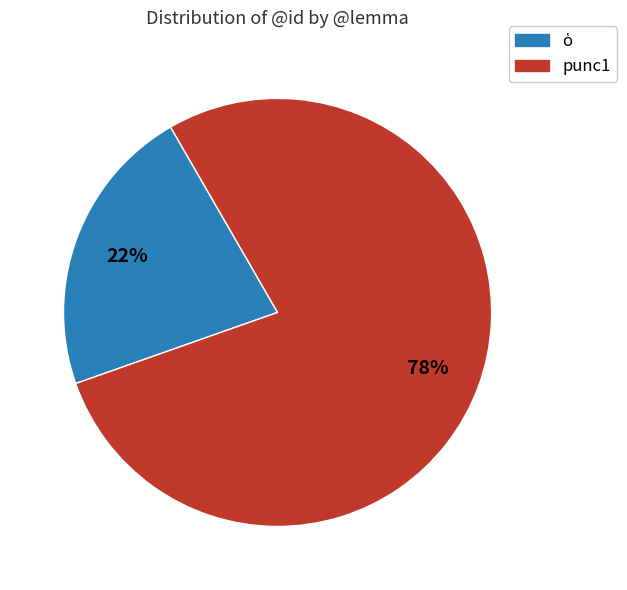

To the nearest percent, what percentage of the pie is punc1?

78%